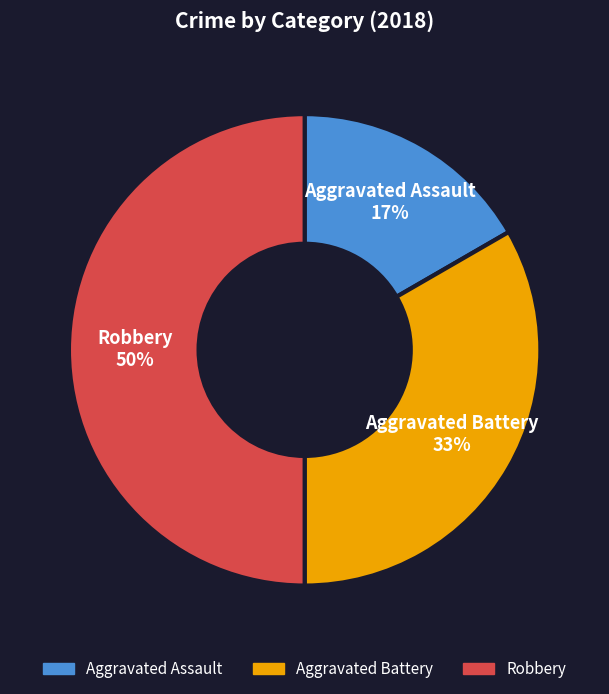

True or false: Aggravated Battery accounts for 33% of the total.

True